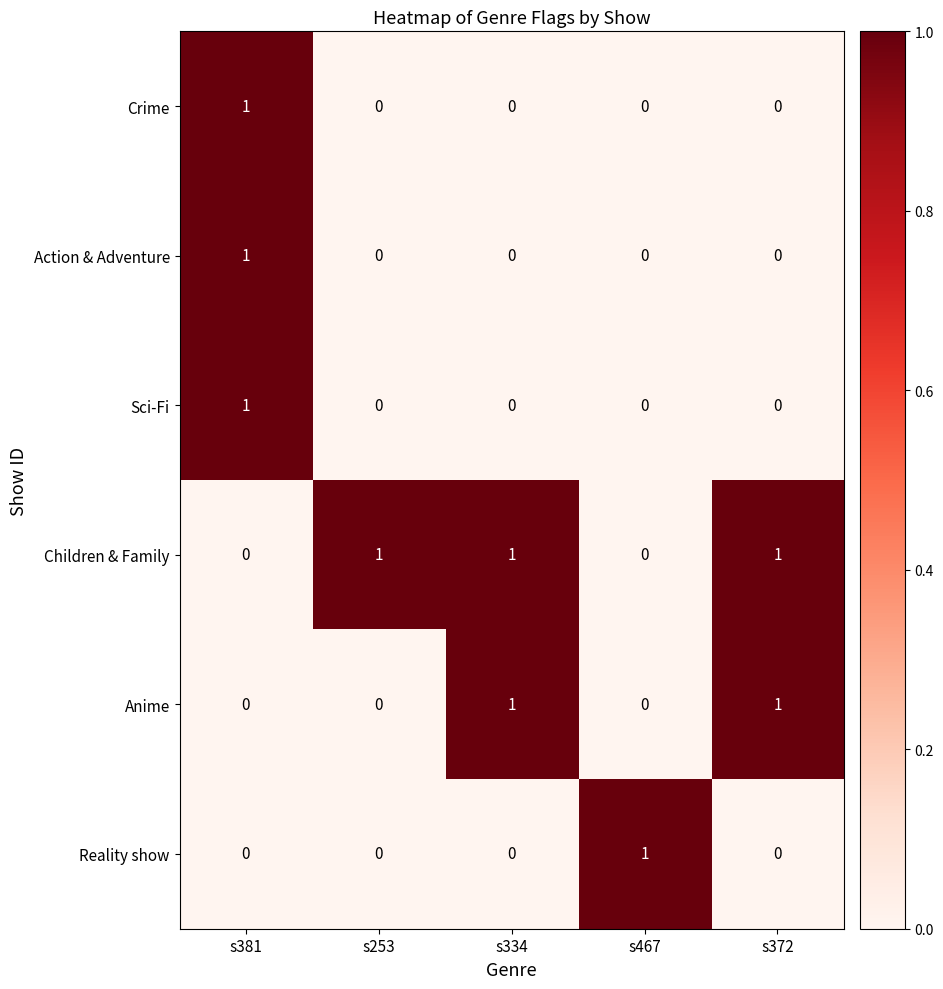

How many values in Reality show are above zero?

1